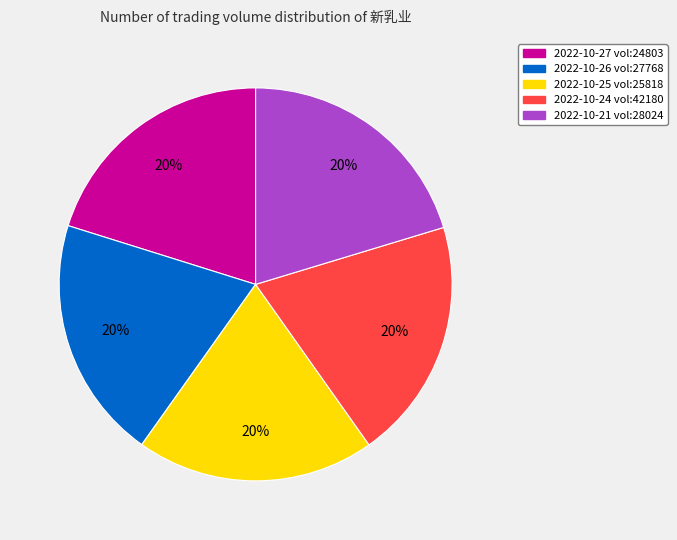

Is there a majority slice in this chart?

No